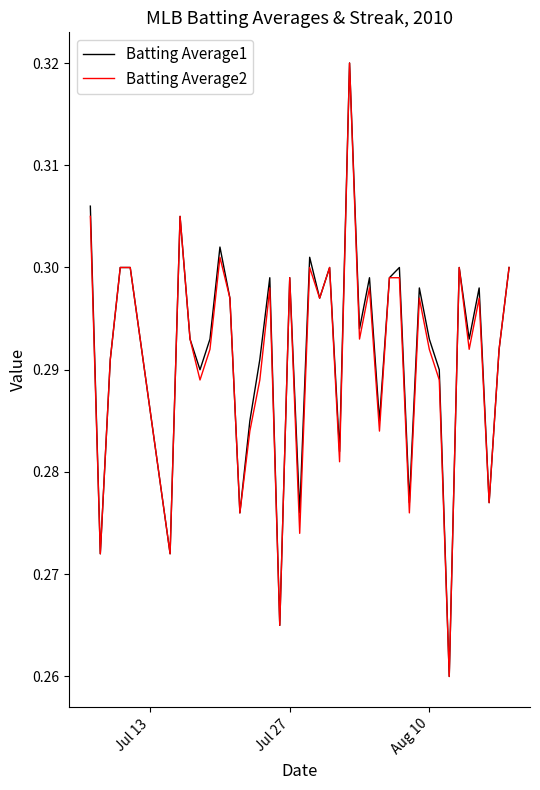

What are all the series names shown in the legend?

Batting Average1, Batting Average2